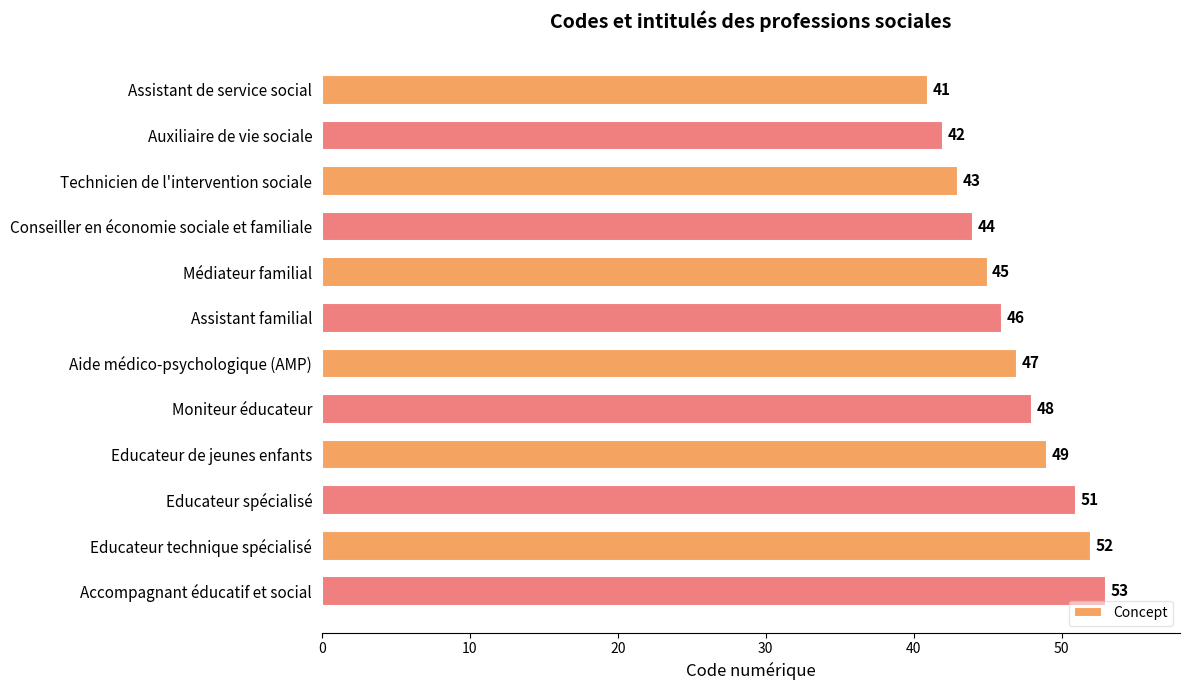

What is the change in value from Aide médico-psychologique (AMP) to Educateur de jeunes enfants?

+2